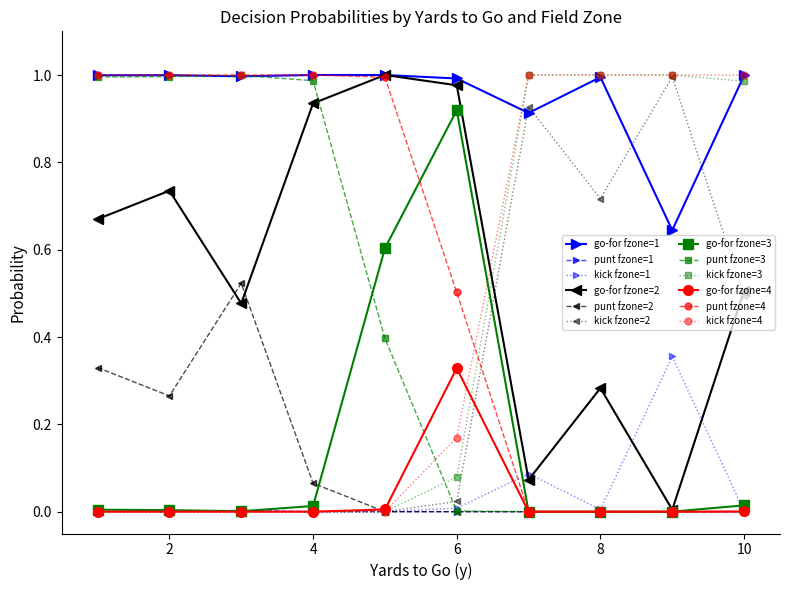

Which series has the largest total across all categories?

go-for fzone=1